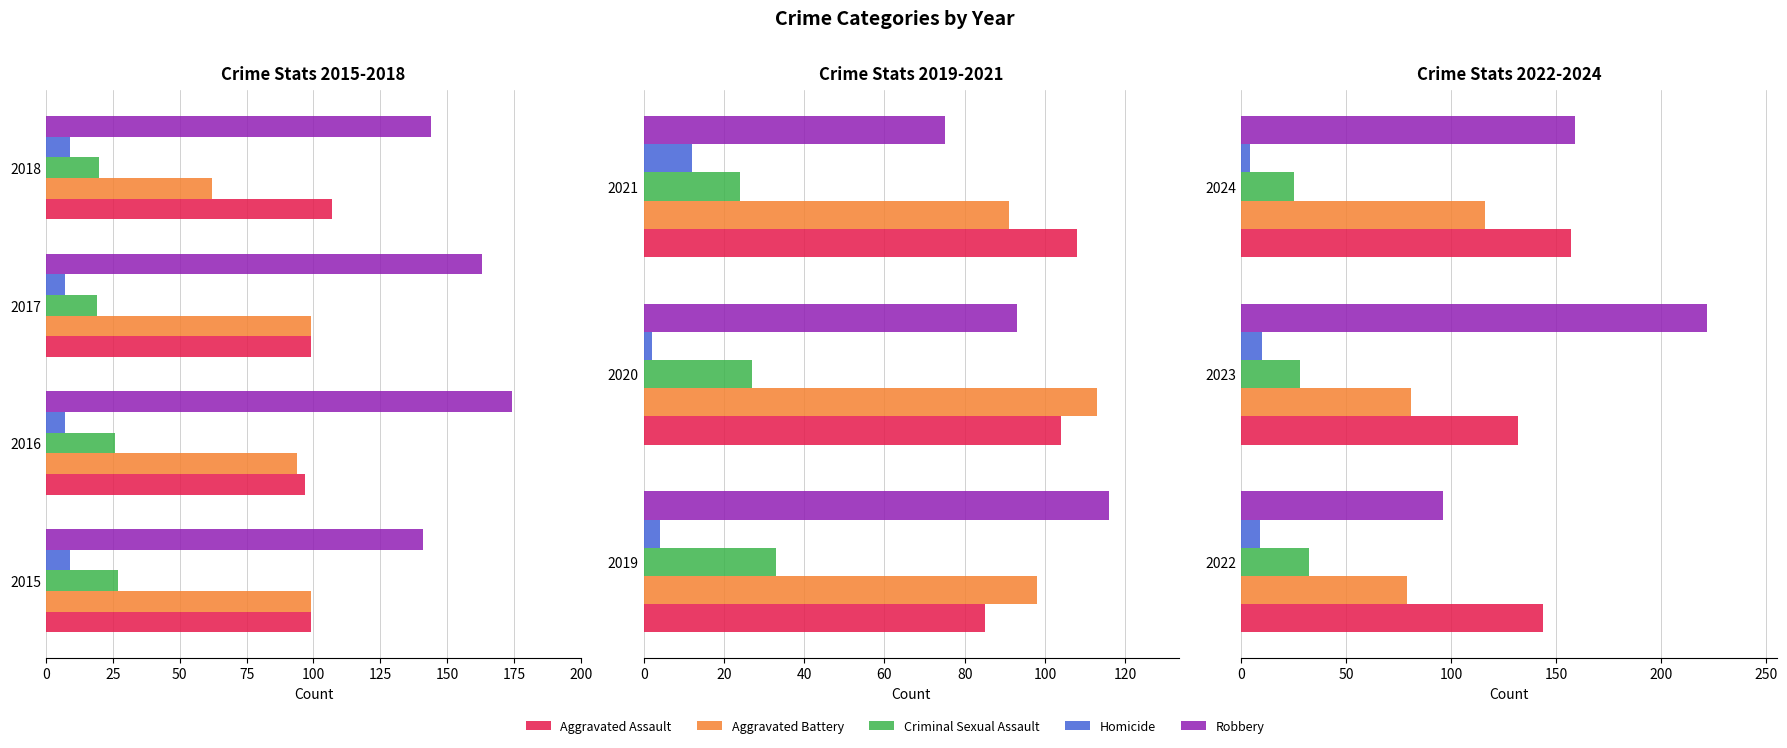

Are the bars grouped side by side (vs. stacked)?

Yes